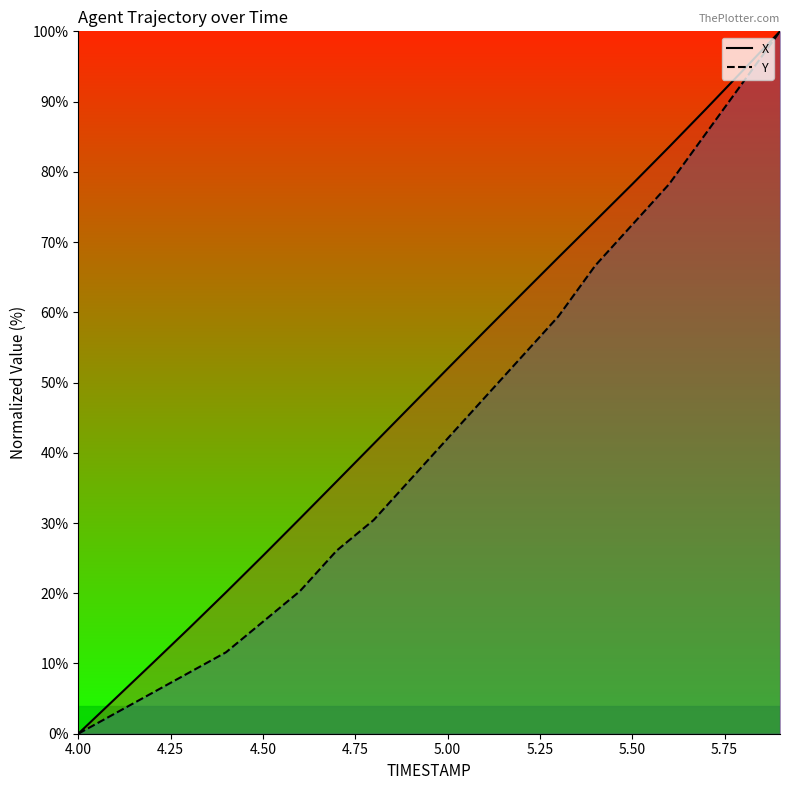

What is the difference between the second highest and minimum values in the Y series?

92.8